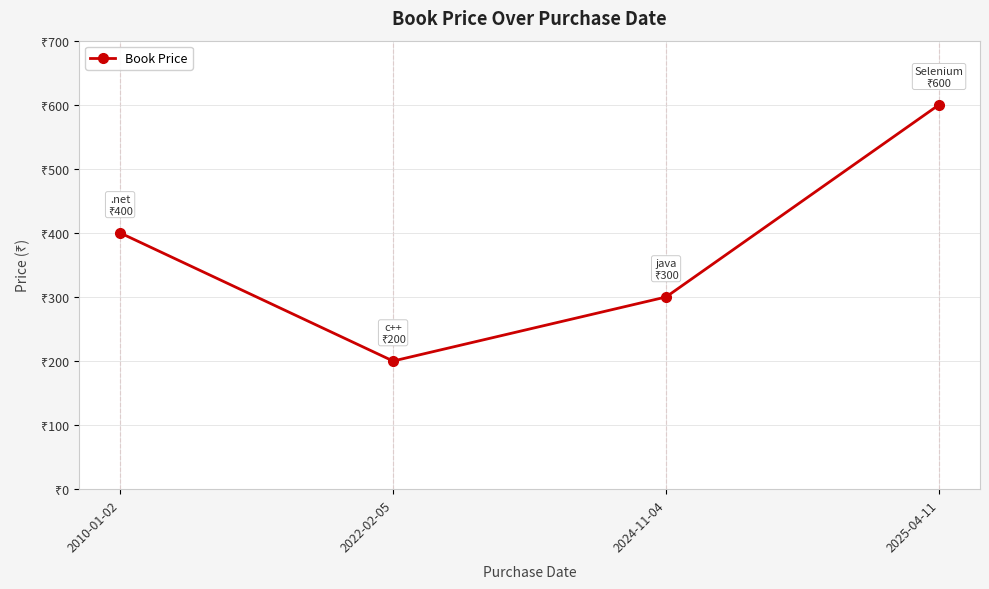

True or false: there are more than 0 points higher than both neighbors.

False